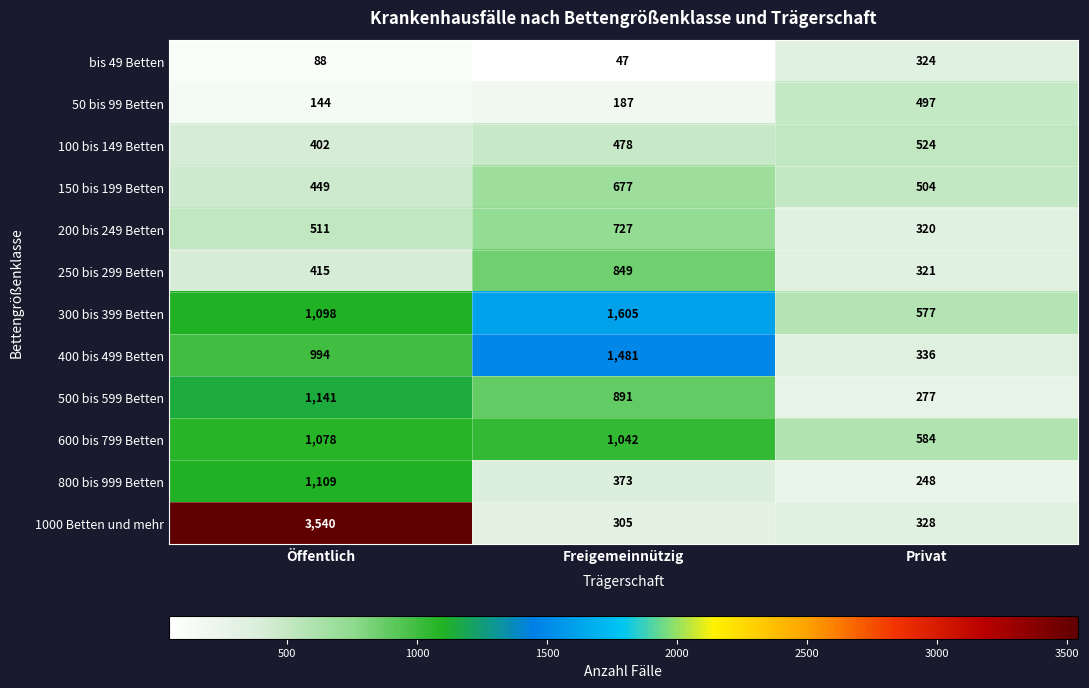

At which category is the sum across all series the highest?

Öffentlich